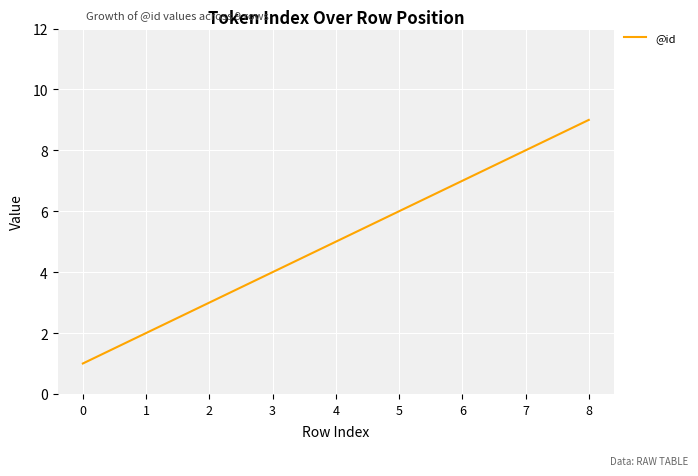

How many categories are shown in the chart?

9